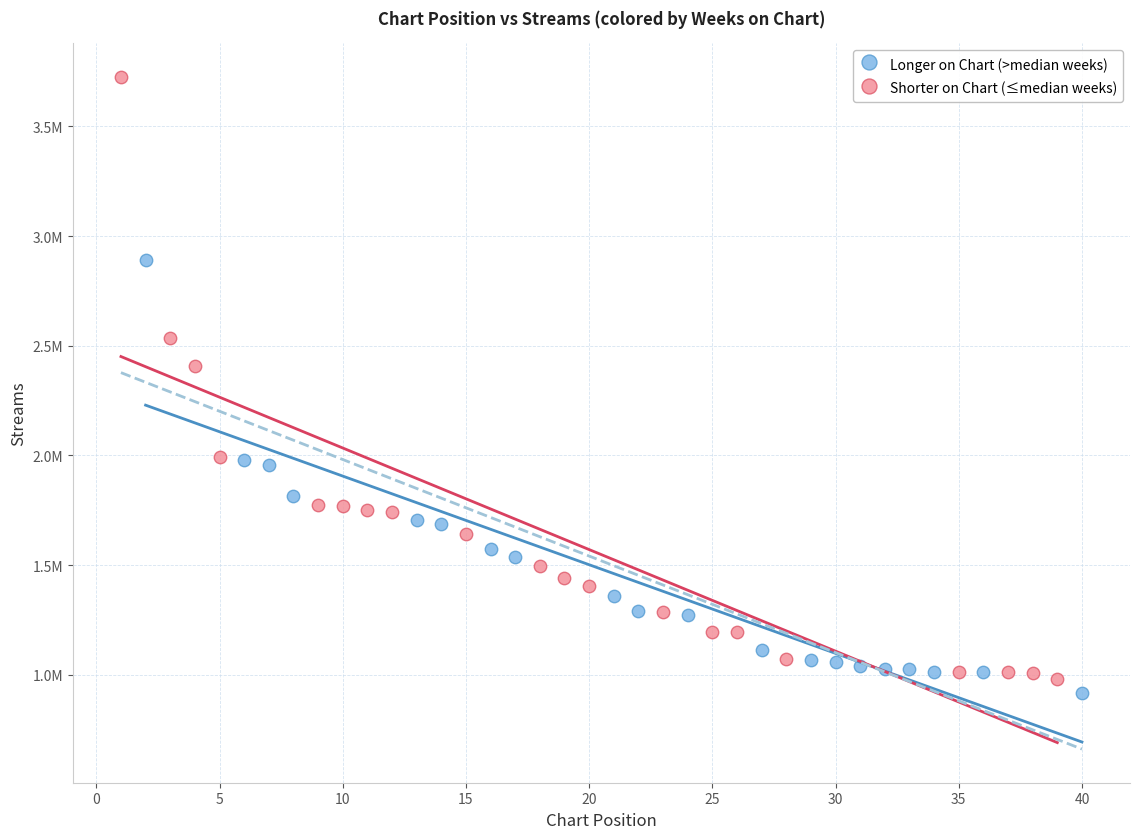

Which series contains the highest Y value?

Shorter on Chart (≤median weeks)